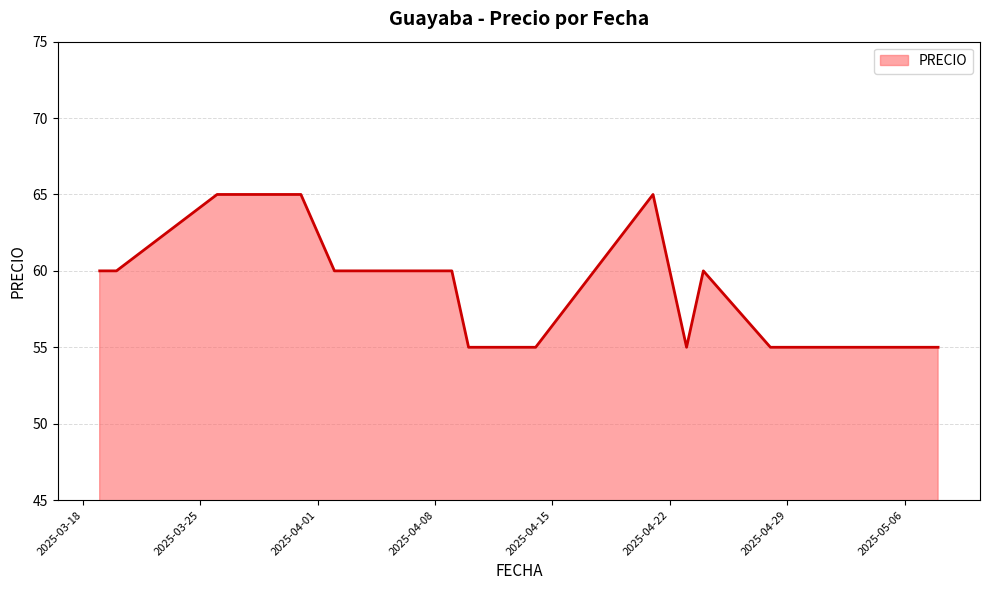

The value at 2025-04-21 is 43. True or false?

False